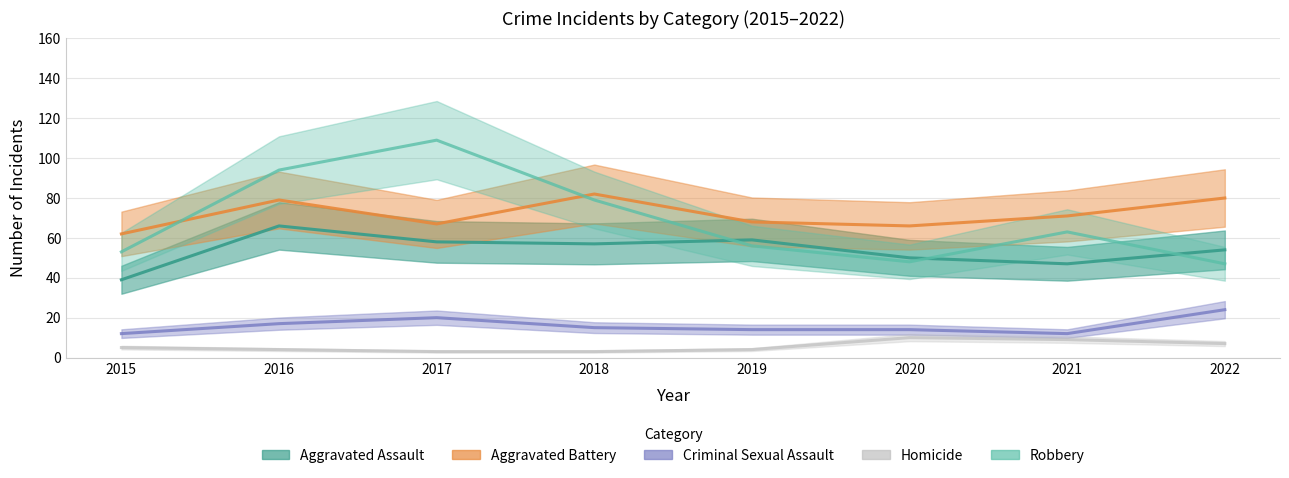

What is the maximum value for Robbery?

109